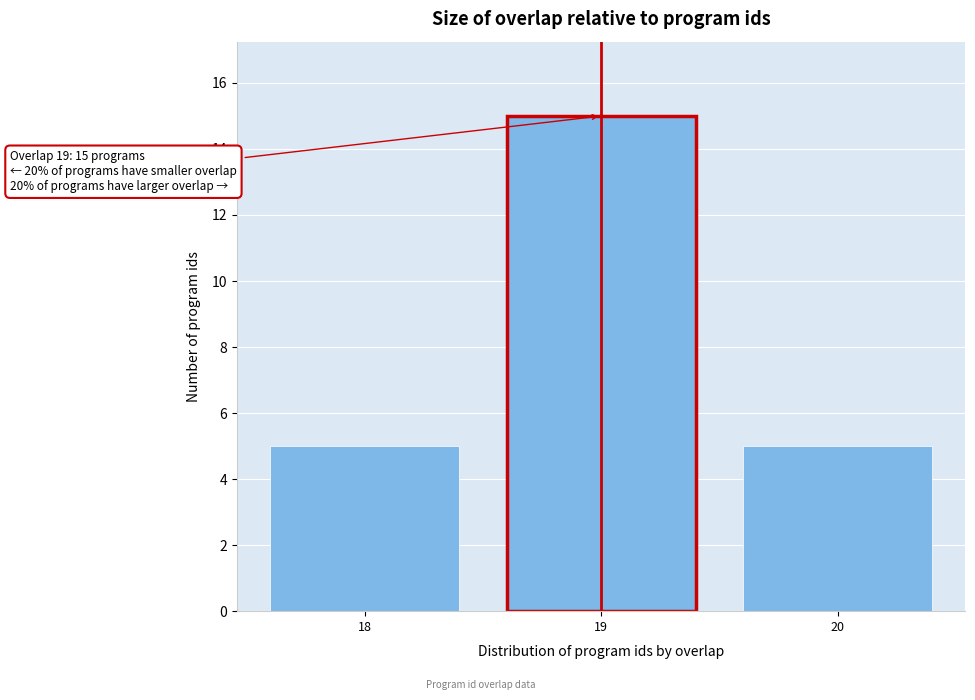

Reading left to right, what are all the values shown in this chart?

5	15	5